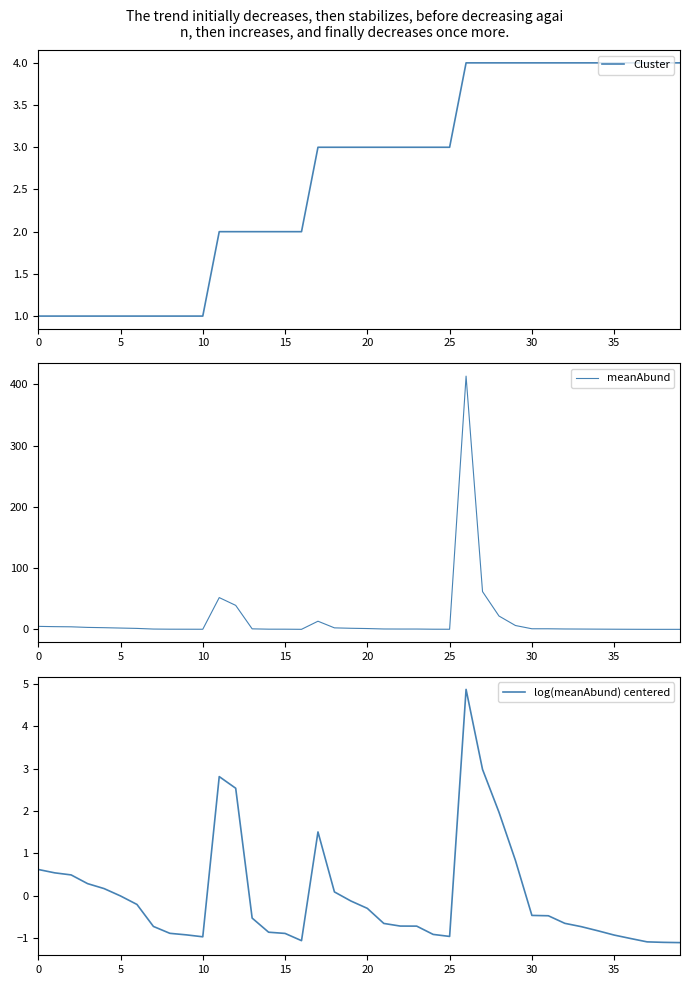

Rank the series by their maximum value, from lowest to highest.

Cluster, log(meanAbund) centered, meanAbund